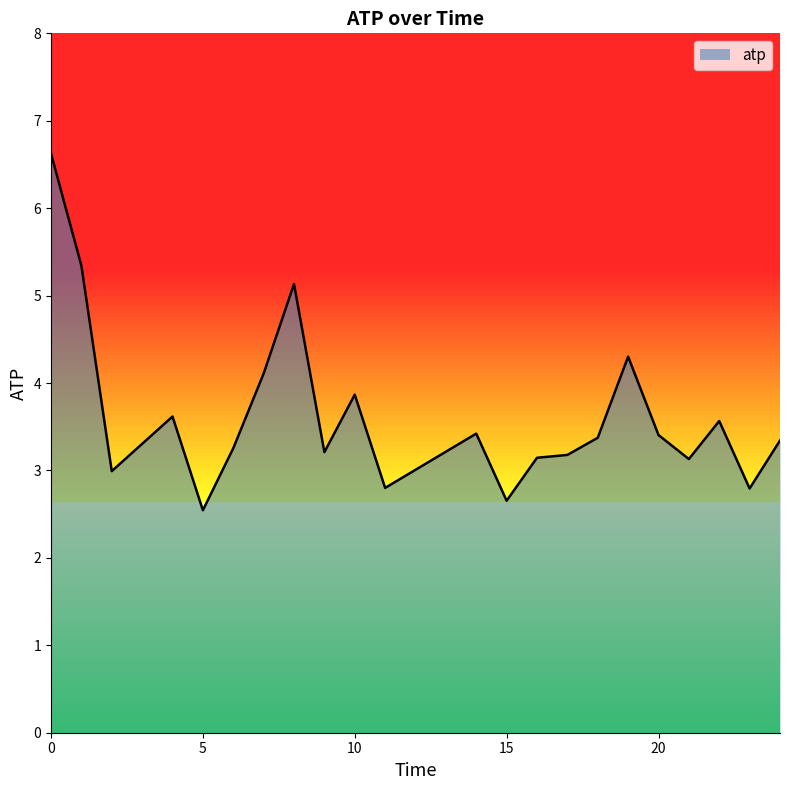

What is the value of the 20th point from the left?

3.6